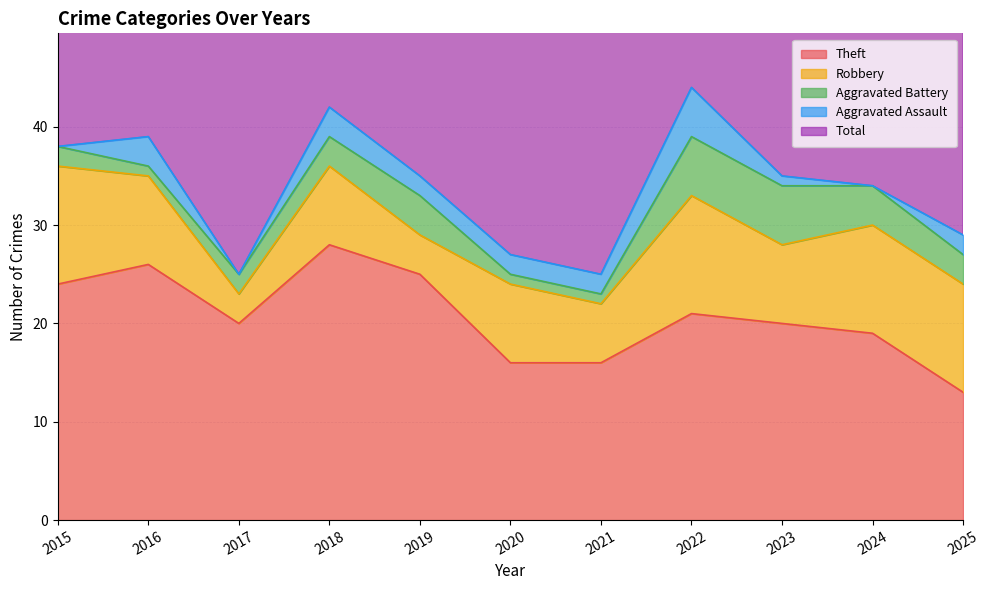

How many interior local valleys does the Aggravated Assault series have?

2